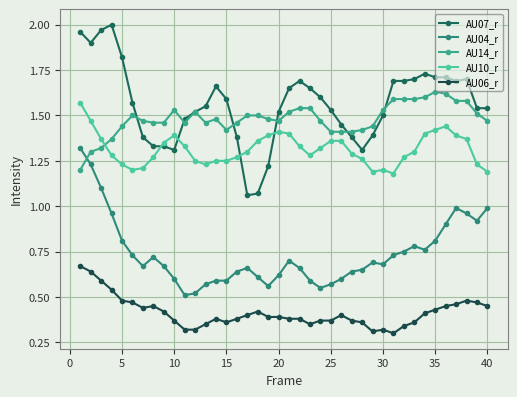

How many distinct data groups are displayed?

5